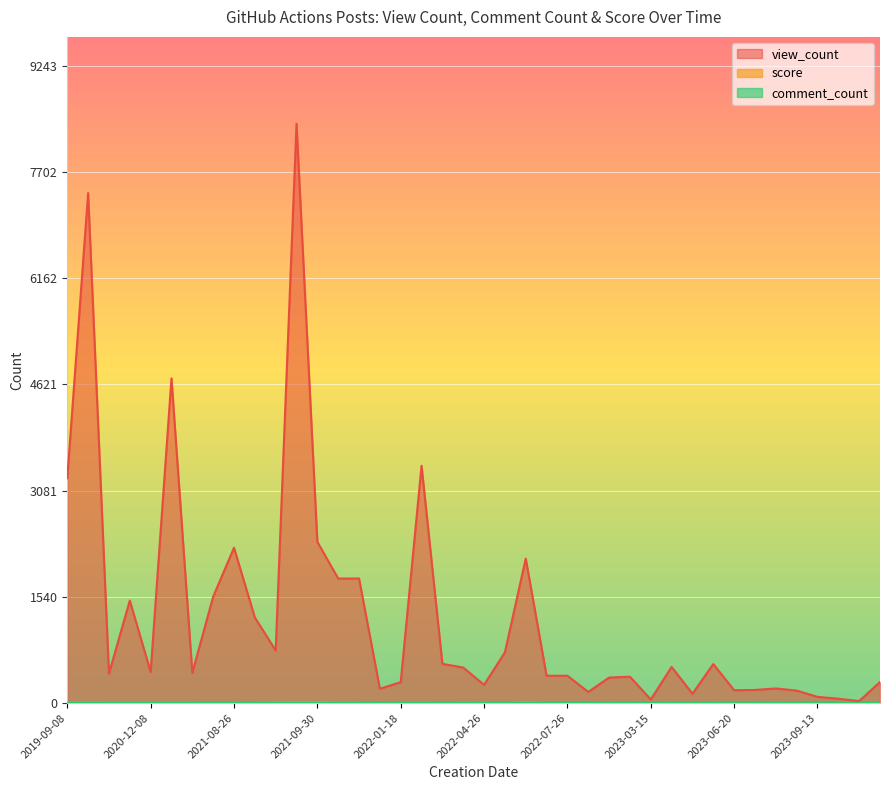

Which series has the widest spread of values?

view_count